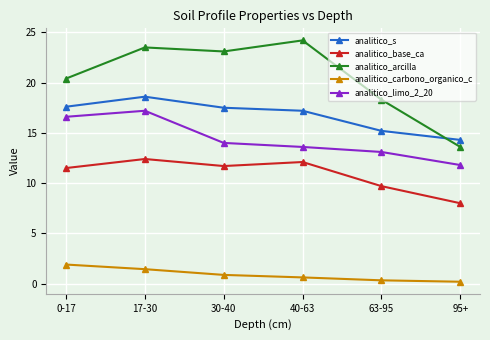

Is the value of analitico_s at 0-17 greater than the value of analitico_base_ca at 63-95?

Yes